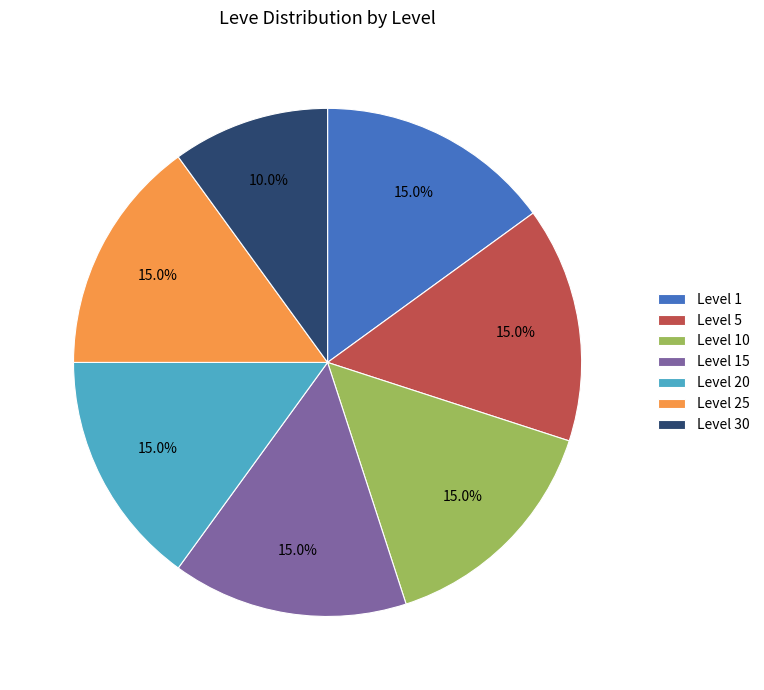

Which slice is the smallest?

Level 30